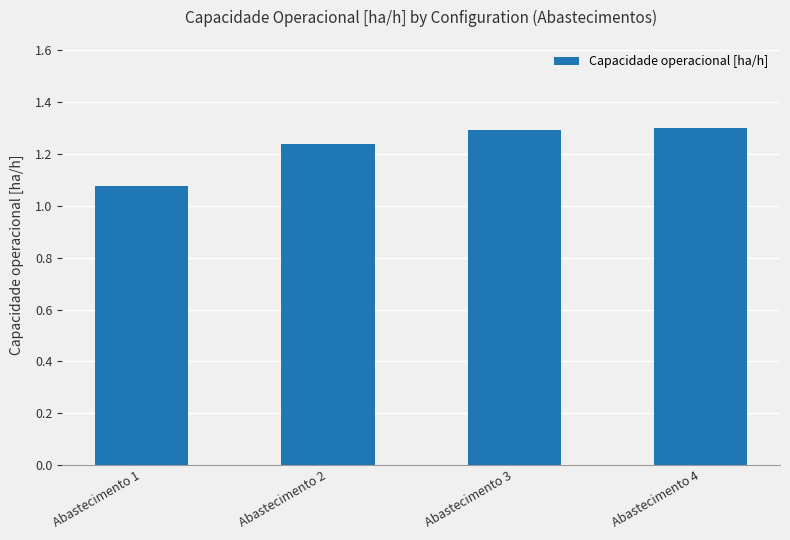

What is the value of the 3rd bar from the left?

1.3